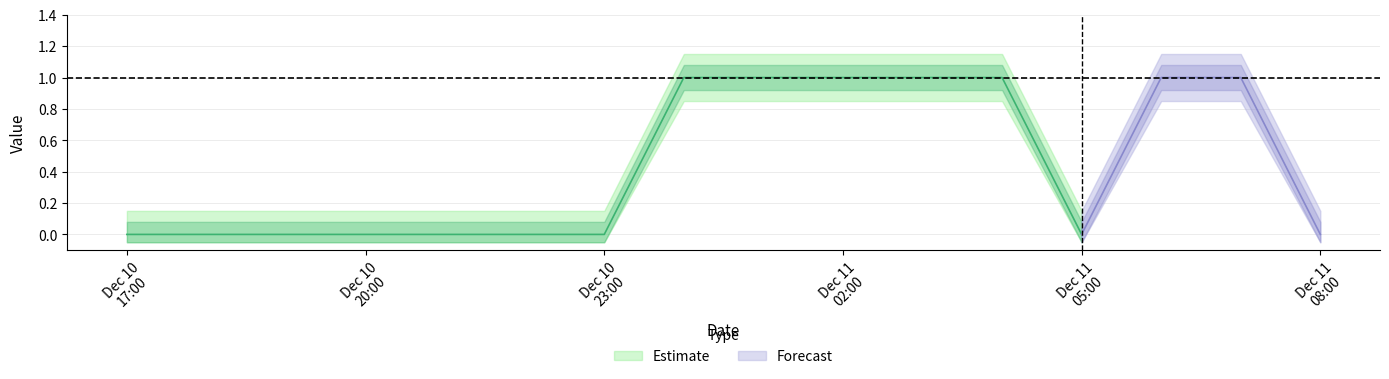

At which label is the value closest to 0?

2007-12-10 17:00:02